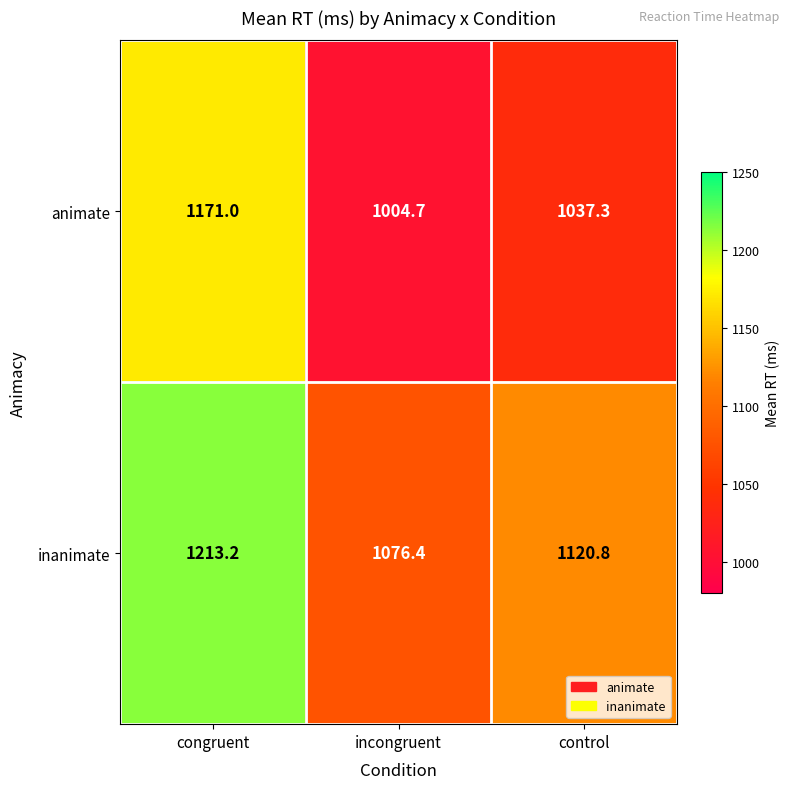

The inanimate series shows 475.1 at control. True or false?

False